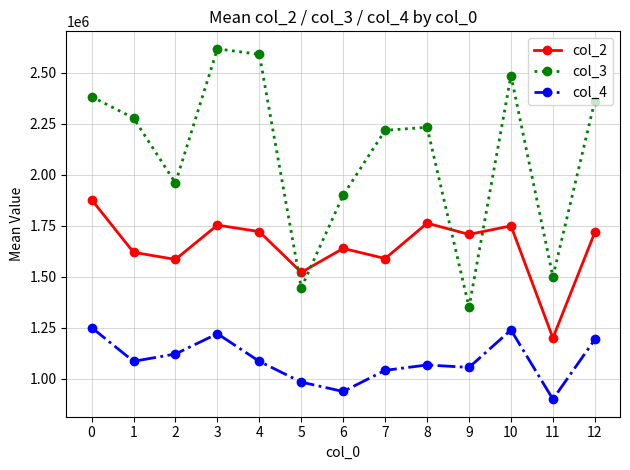

The col_4 series shows 1041324.9 at 7. True or false?

True